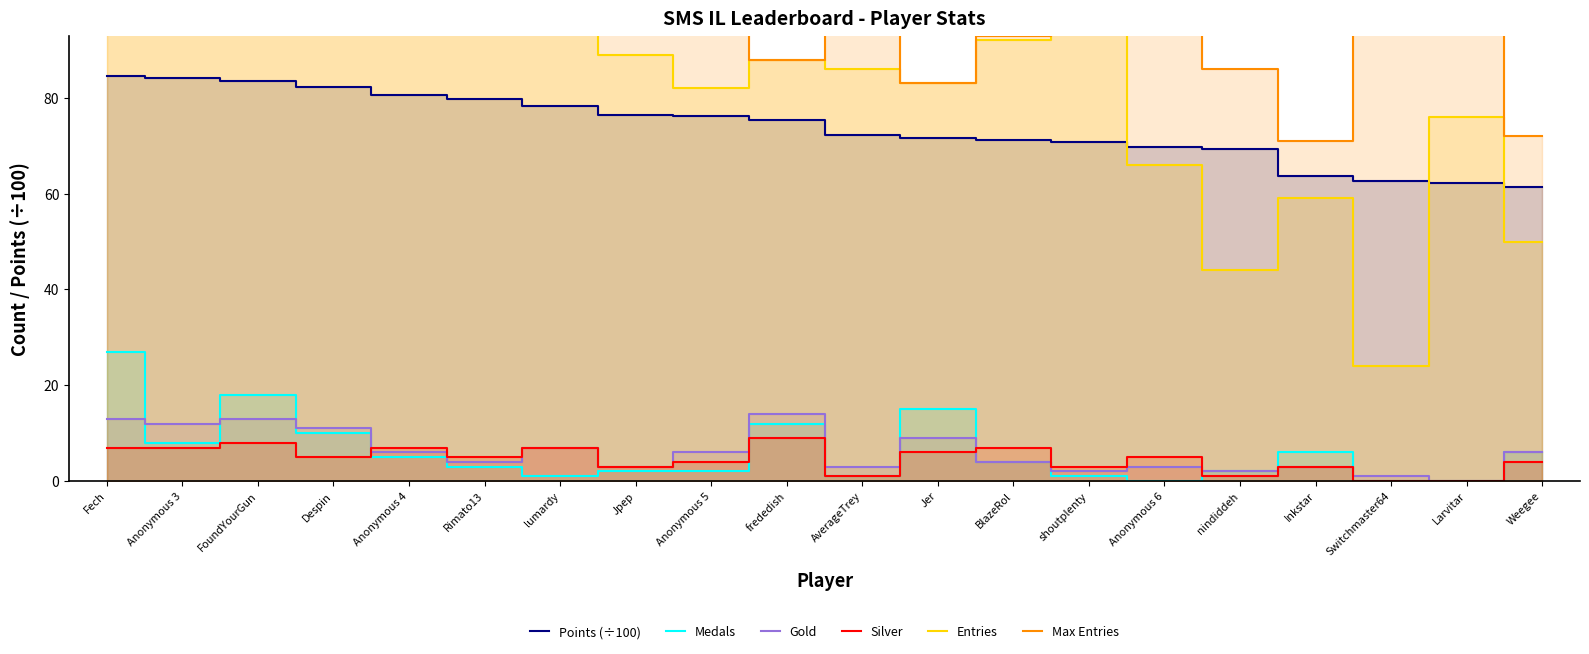

What is the average value of the Medals series?

6.2